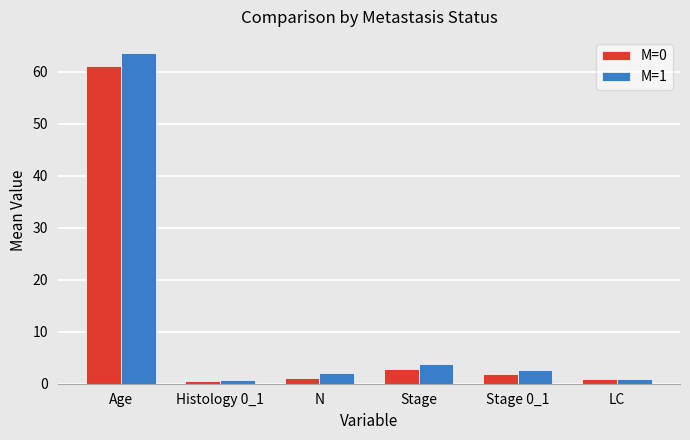

How many bars are there in total?

12